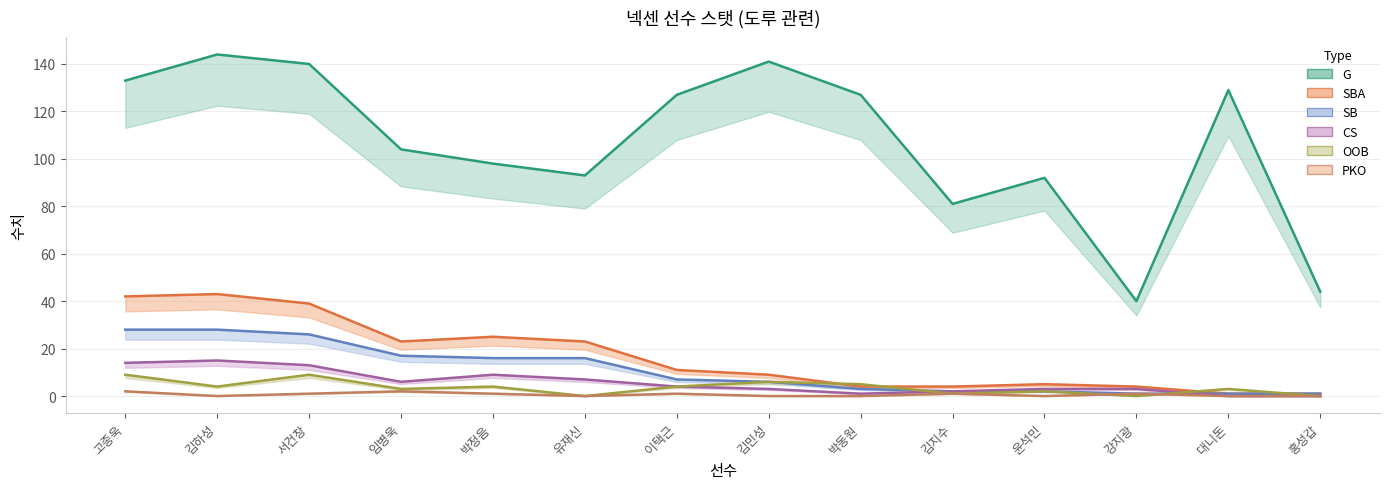

What is the spread (max minus min) of values at 박동원?

127